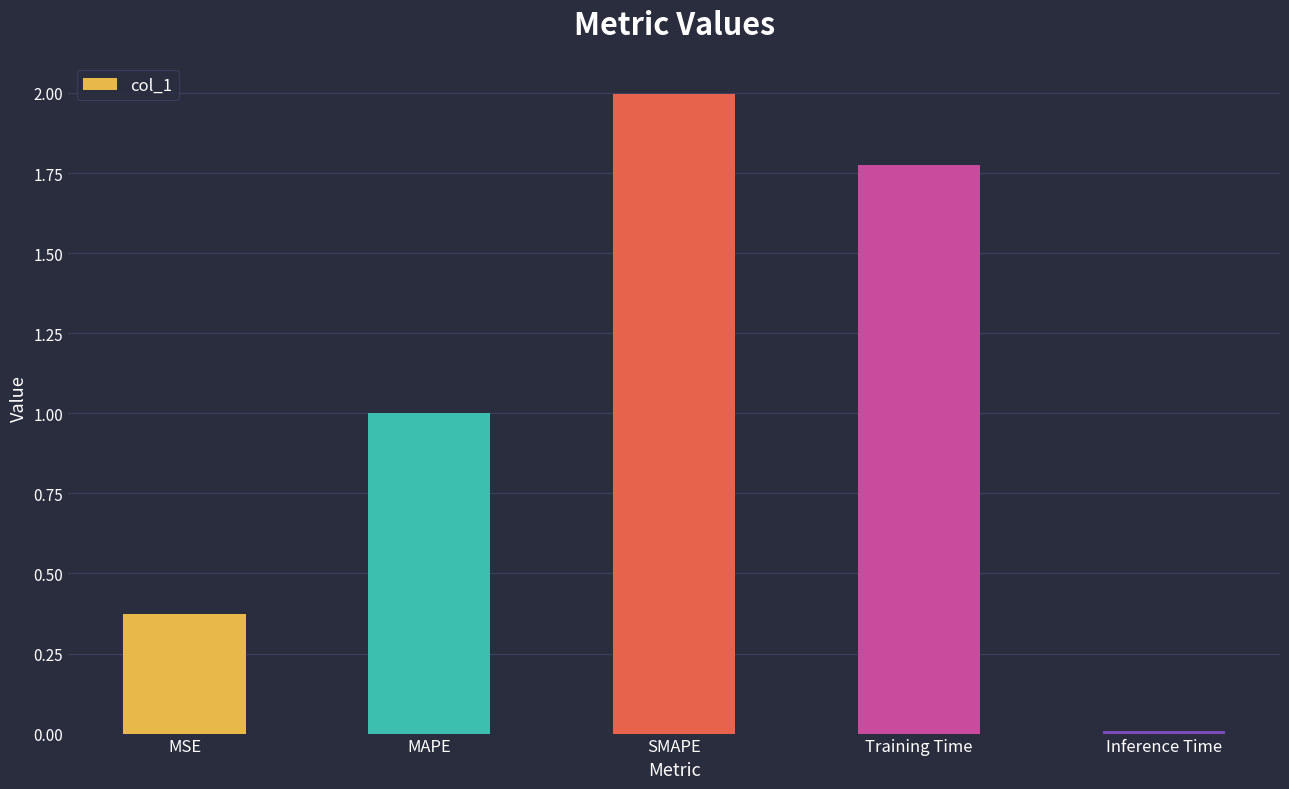

Are the bars grouped side by side (vs. stacked)?

No